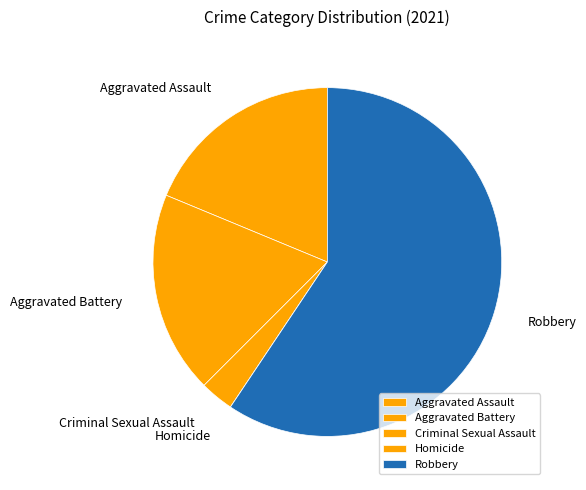

What is the largest slice in the pie chart?

Robbery